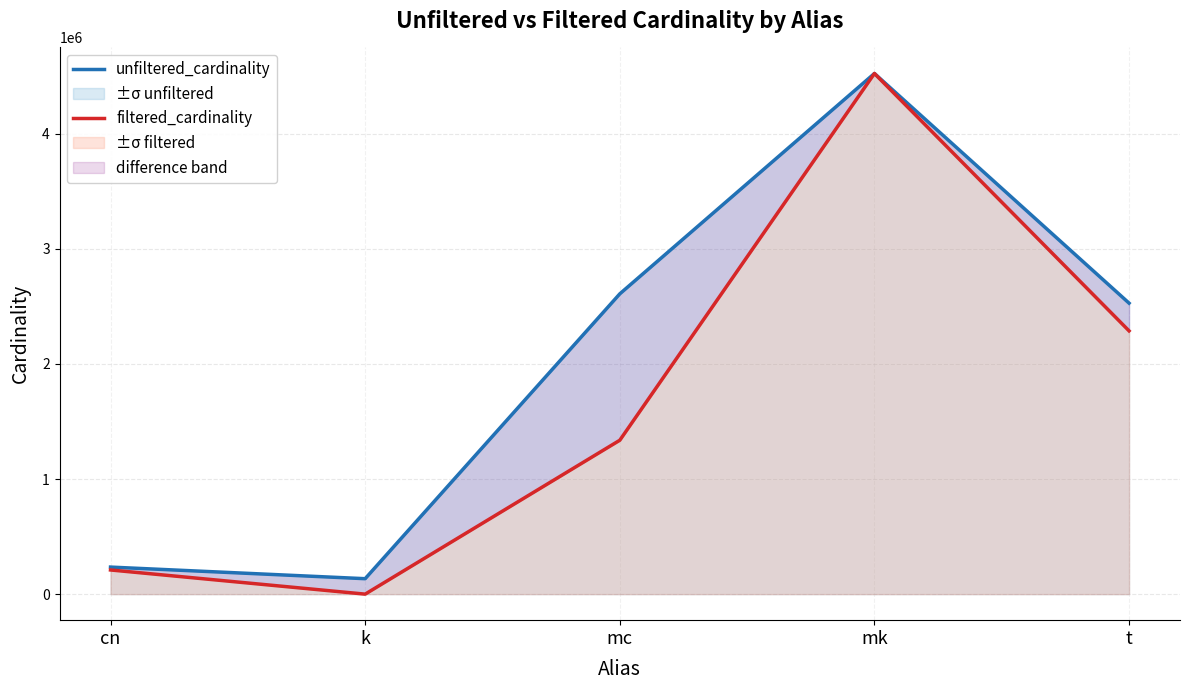

Reading left to right, transcribe all the data shown in this chart.

unfiltered_cardinality: cn=234997	k=134170	mc=2609129	mk=4523930	t=2528312
filtered_cardinality: cn=210031	k=3	mc=1337140	mk=4523930	t=2287271